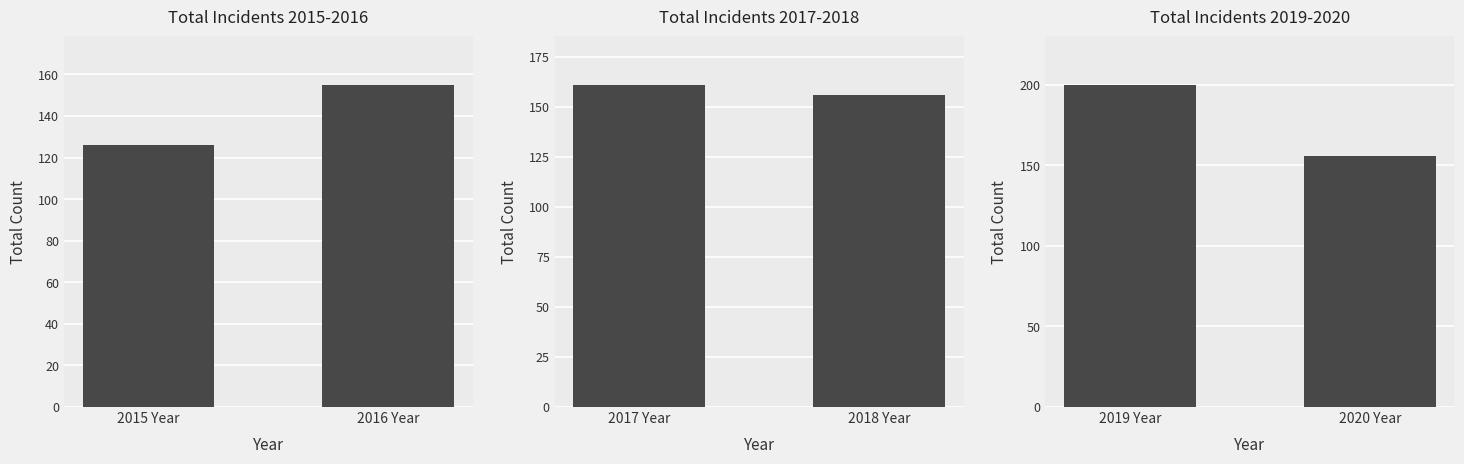

What is the maximum value for Total Incidents 2019-2020?

200